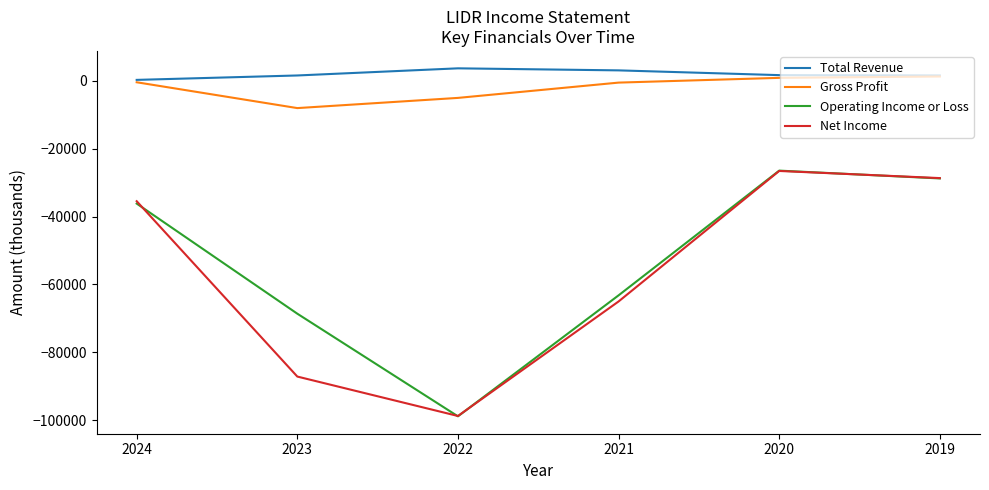

True or false: Gross Profit and Operating Income or Loss intersect in this chart.

False